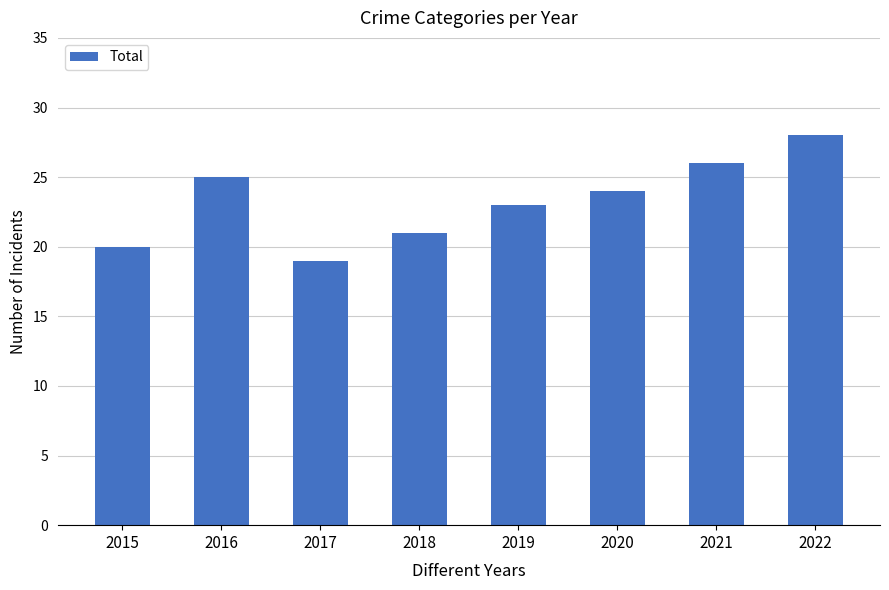

Reading left to right, what are all the values shown in this chart?

2015=20	2016=25	2017=19	2018=21	2019=23	2020=24	2021=26	2022=28